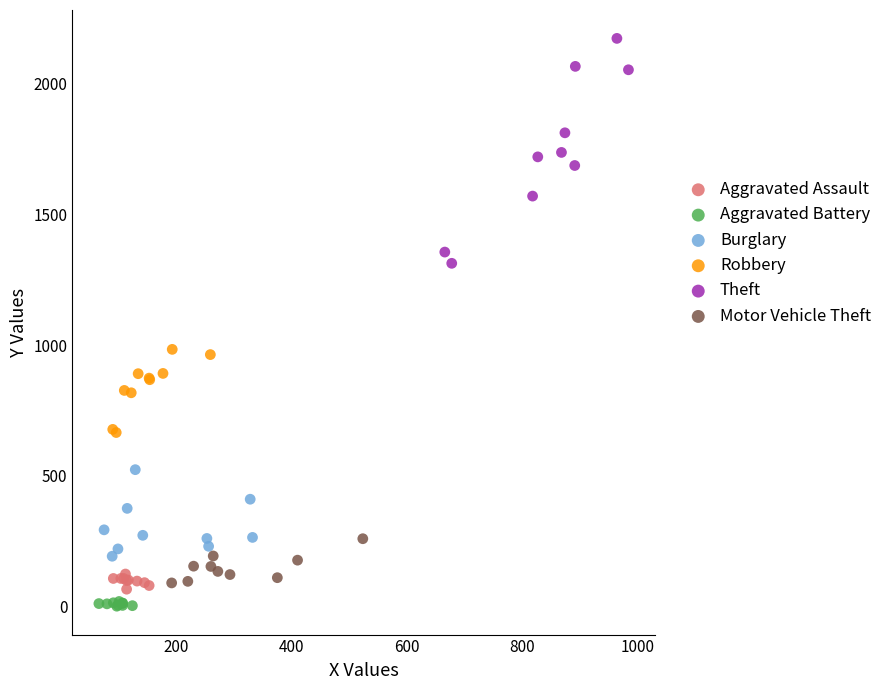

What are all the series names shown in the legend?

Aggravated Assault, Aggravated Battery, Burglary, Robbery, Theft, Motor Vehicle Theft